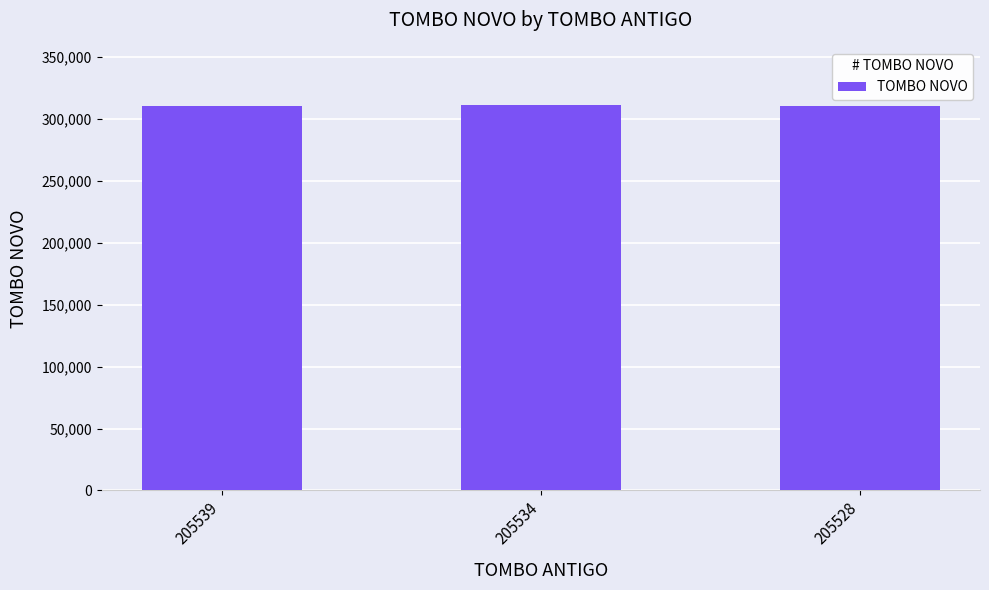

What is the average value?

311028